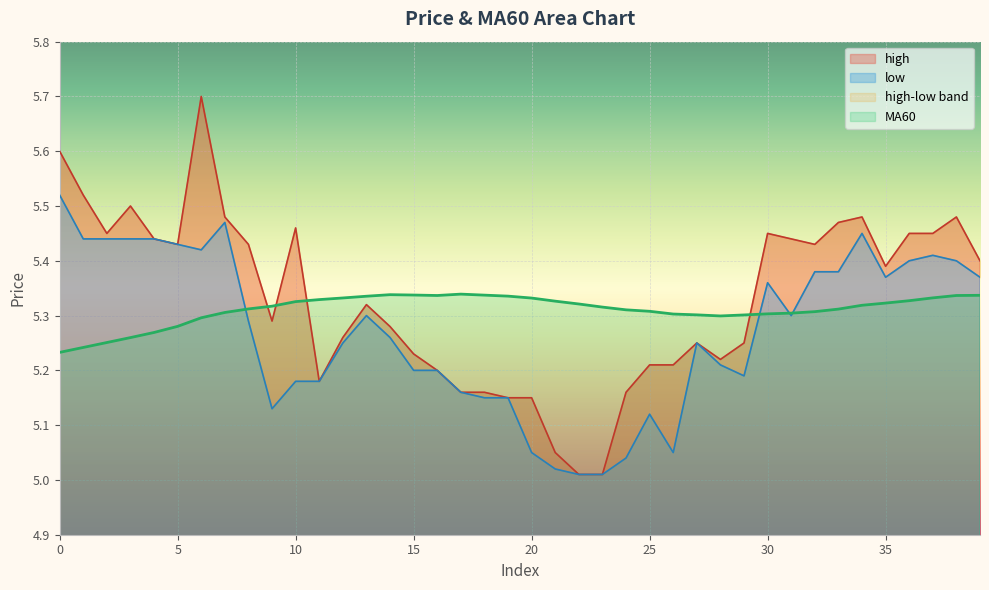

Which series ends up on top after the final intersection of high and MA60?

high